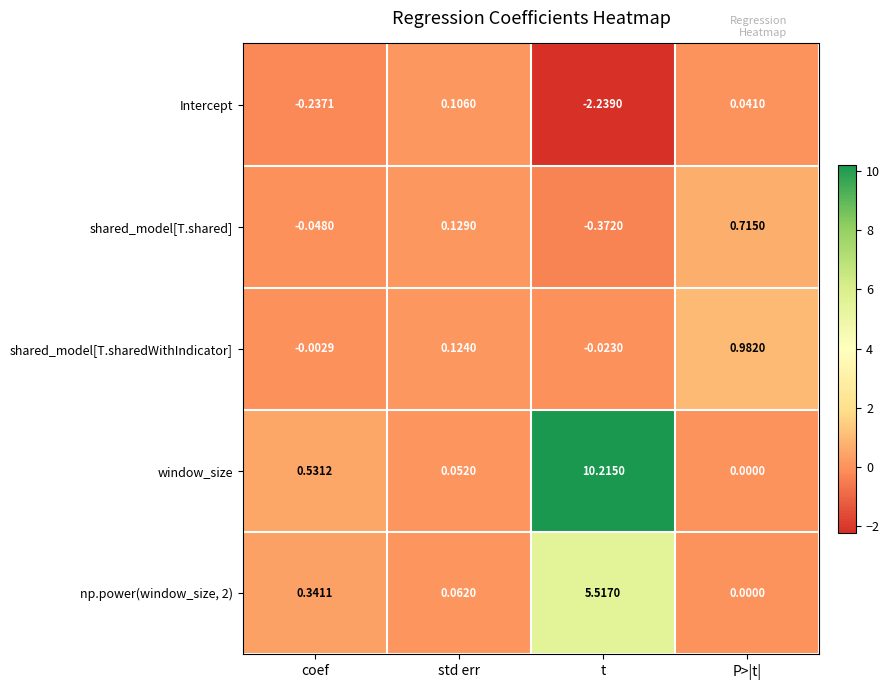

Which series has the largest range (max minus min)?

window_size